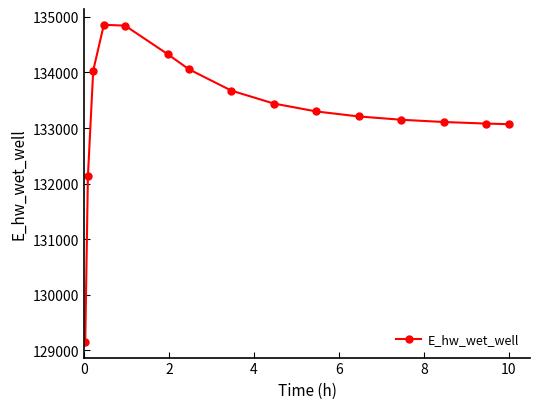

True or false: the data has more than 2 interior local peaks.

False